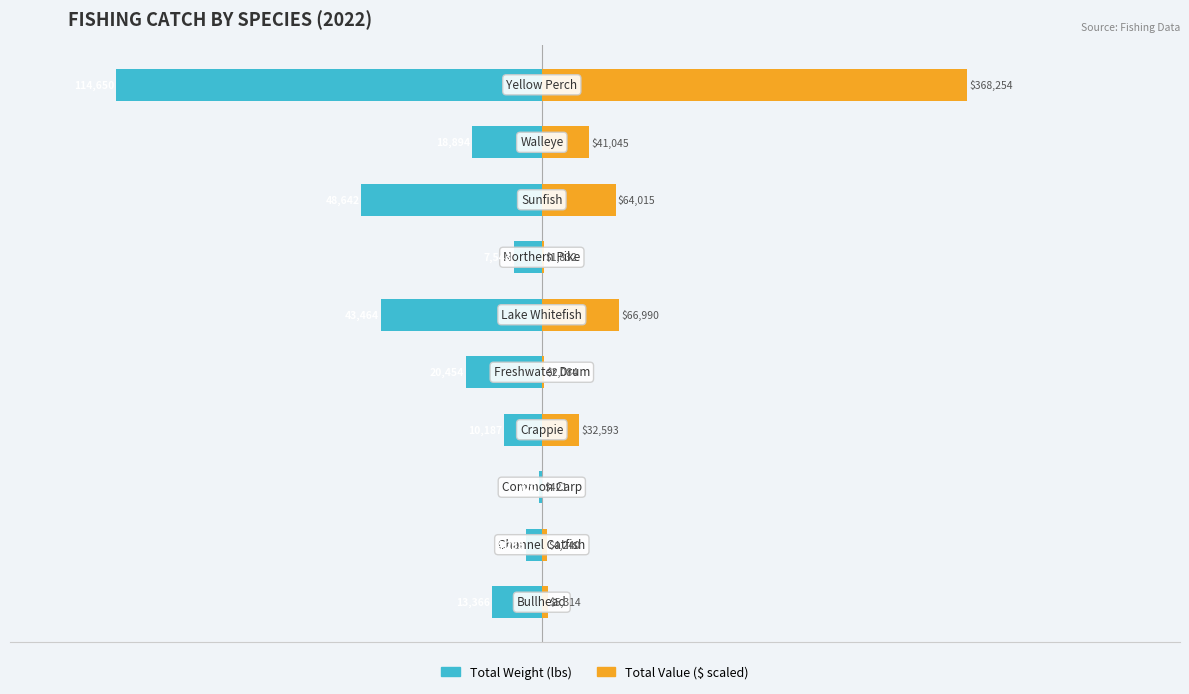

The Total Weight series shows -423.4 at 2. True or false?

False